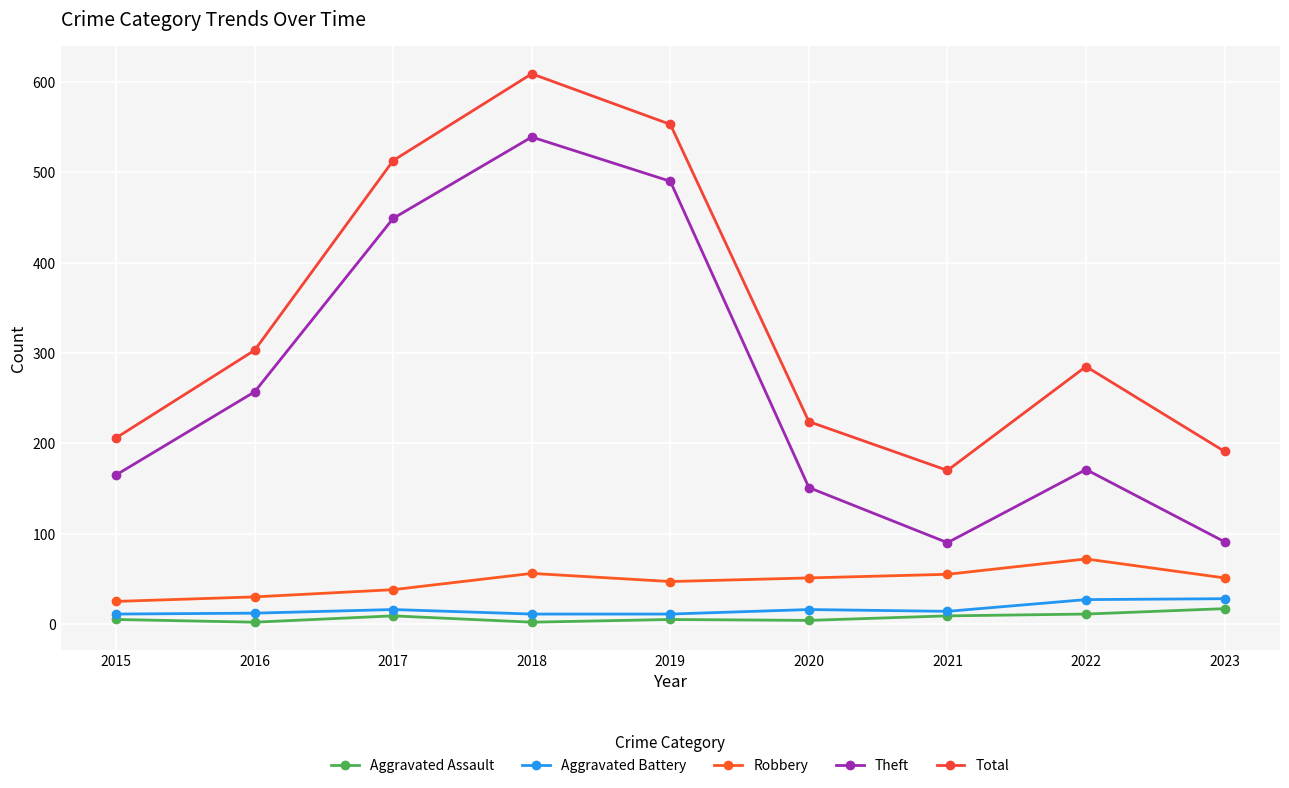

Which series changed the most between 2017 and 2022?

Theft